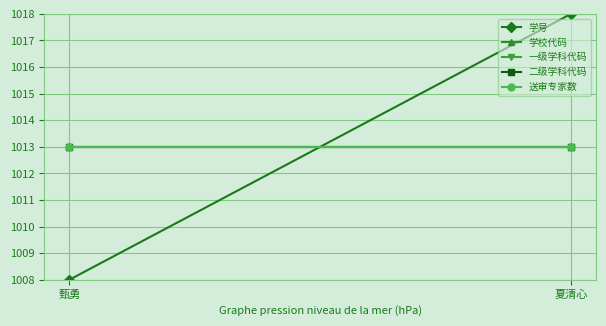

What is the total value across all series at 夏清心?

5070